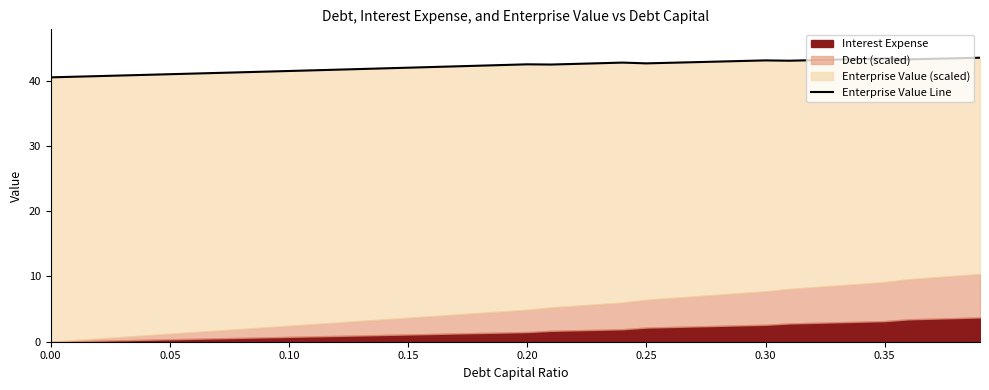

What is the greatest value displayed?

43.5